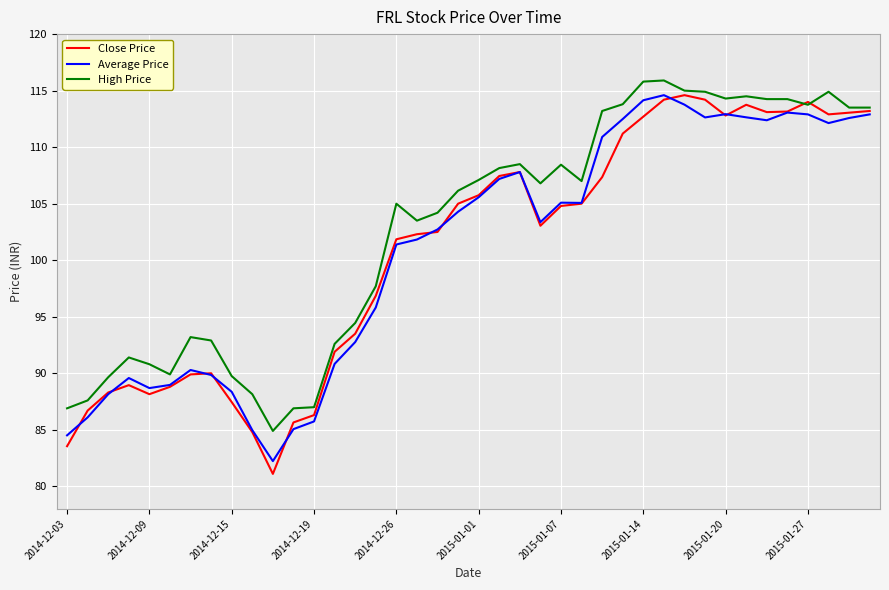

Which series has the largest total across all categories?

High Price